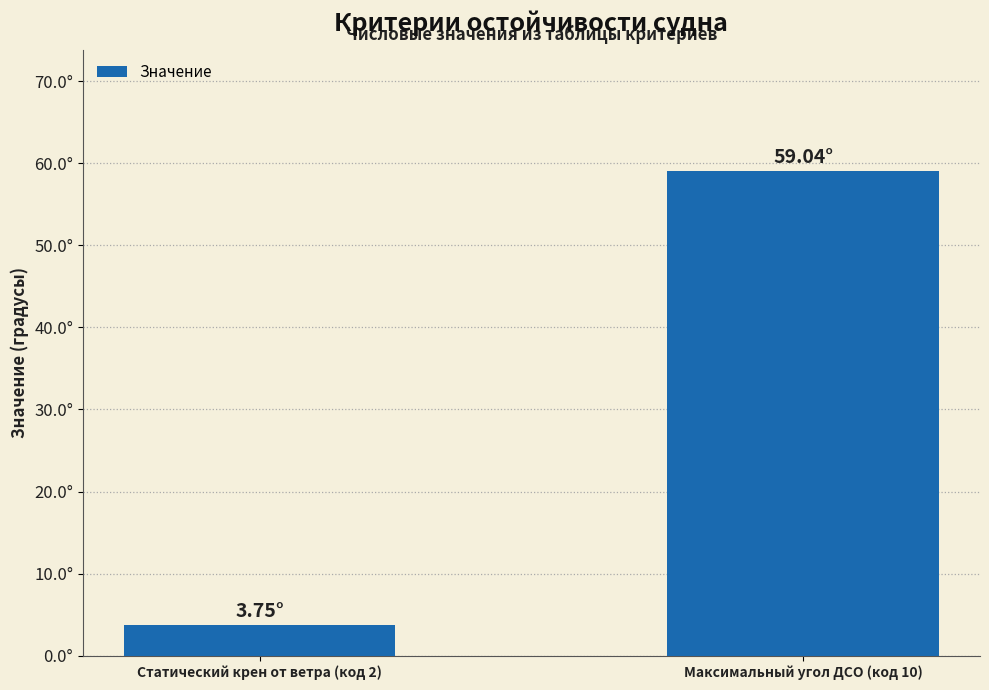

Rank the categories by value from lowest to highest.

Статический крен от ветра (код 2), Максимальный угол ДСО (код 10)